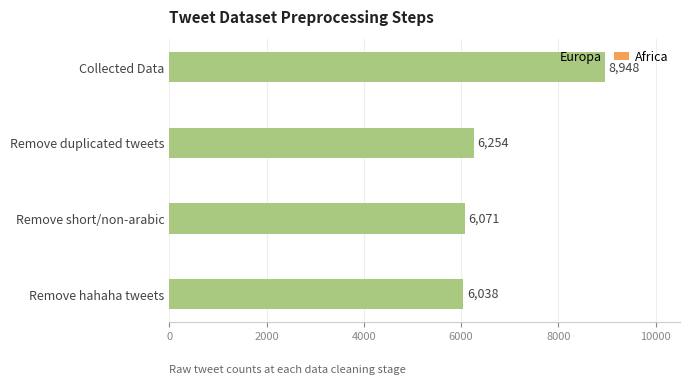

Rank the categories by value from lowest to highest.

Remove hahaha tweets, Remove short/non-arabic, Remove duplicated tweets, Collected Data